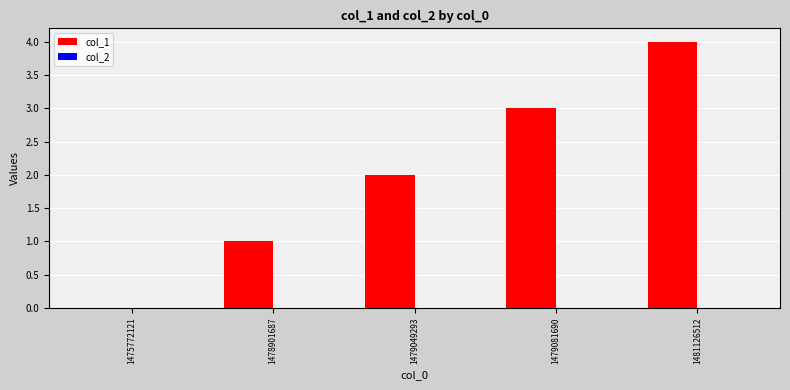

The value at 1479049293 is 2. True or false?

True